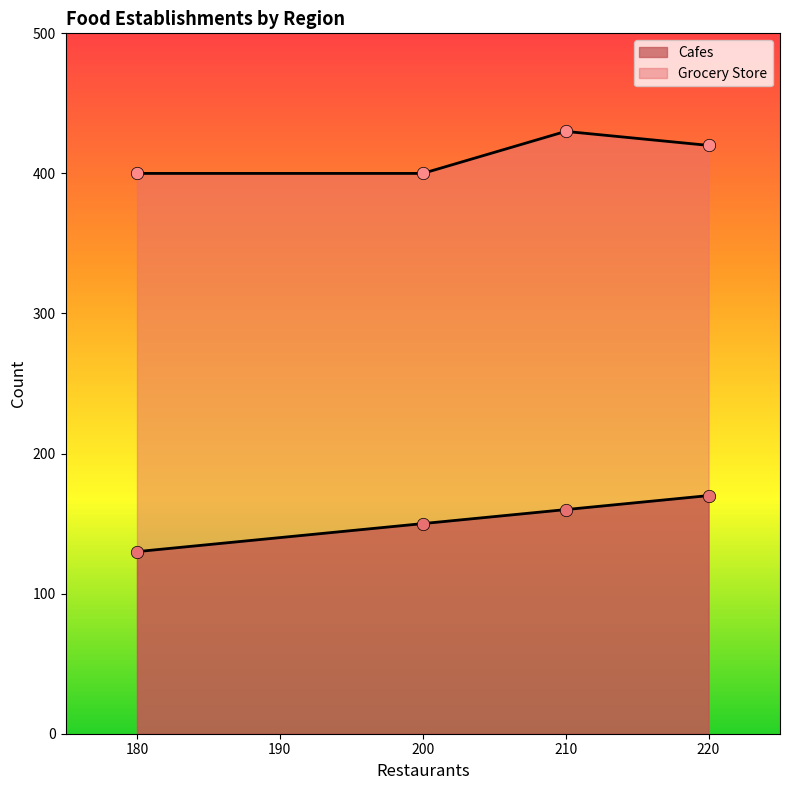

Which series reaches the minimum Y coordinate?

Cafes